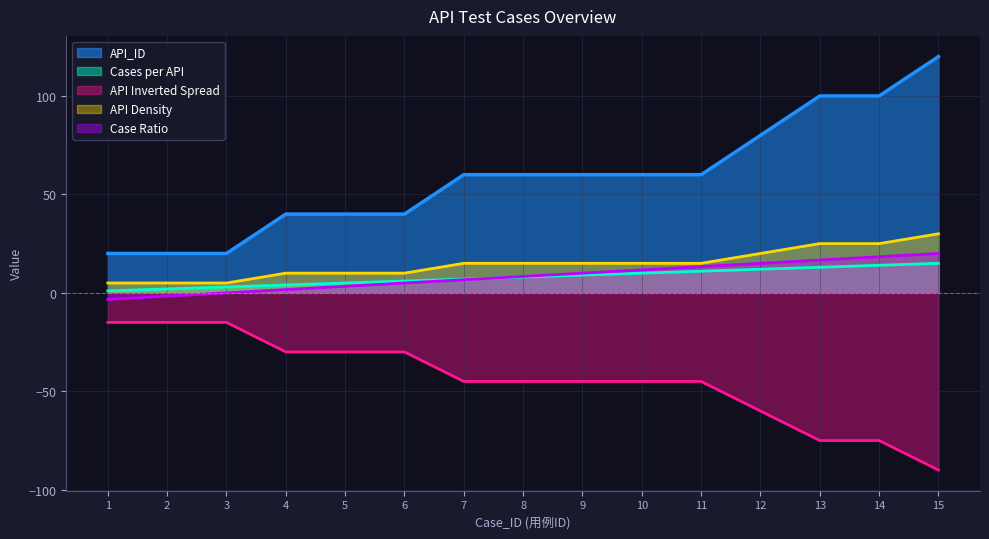

What is the value of the Case_ID point at the 14th from the left?

14